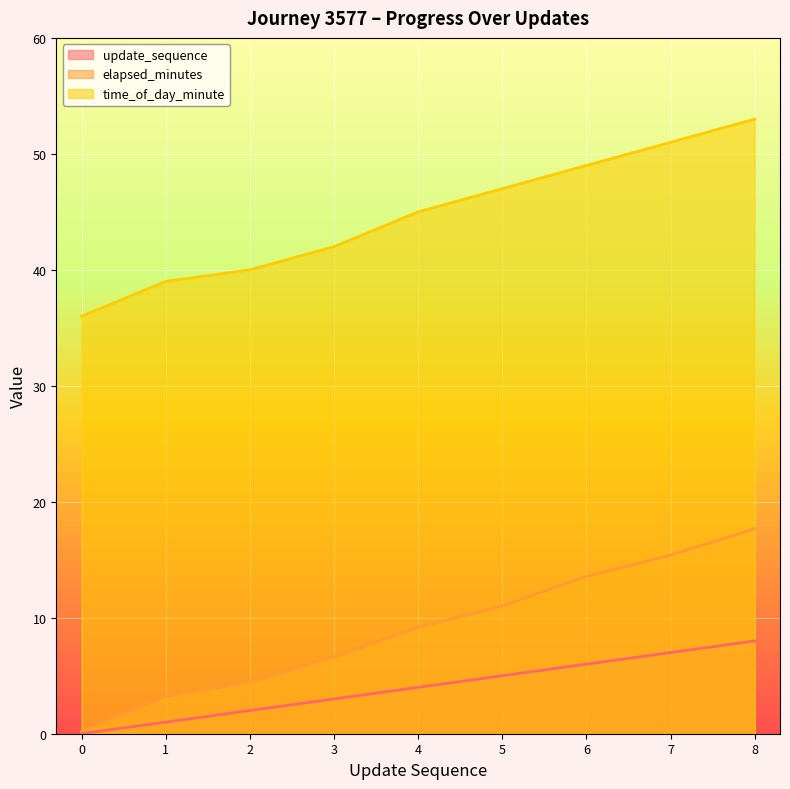

Reading left to right, transcribe all the data shown in this chart.

update_sequence: 0=0.0	1=1.0	2=2.0	3=3.0	4=4.0	5=5.0	6=6.0	7=7.0	8=8.0
elapsed_minutes: 0=0.2	1=3.2	2=4.4	3=6.6	4=9.2	5=11.0	6=13.6	7=15.4	8=17.7
time_of_day_minute: 0=36.0	1=39.0	2=40.0	3=42.0	4=45.0	5=47.0	6=49.0	7=51.0	8=53.0